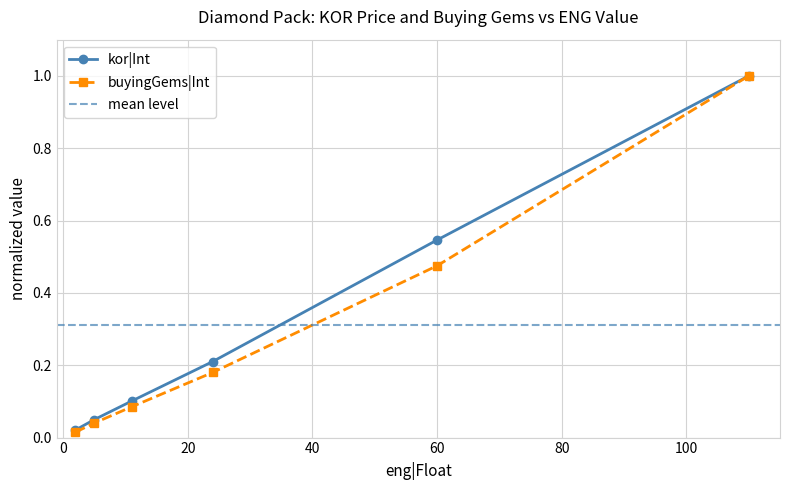

True or false: buyingGems|Int has more than 1 points higher than both neighbors.

False